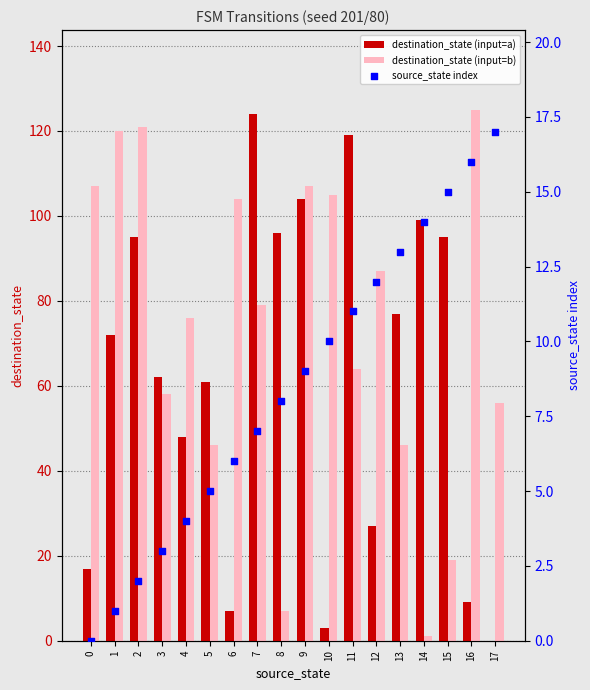

Which series contains the highest Y value?

destination_state (input=b)